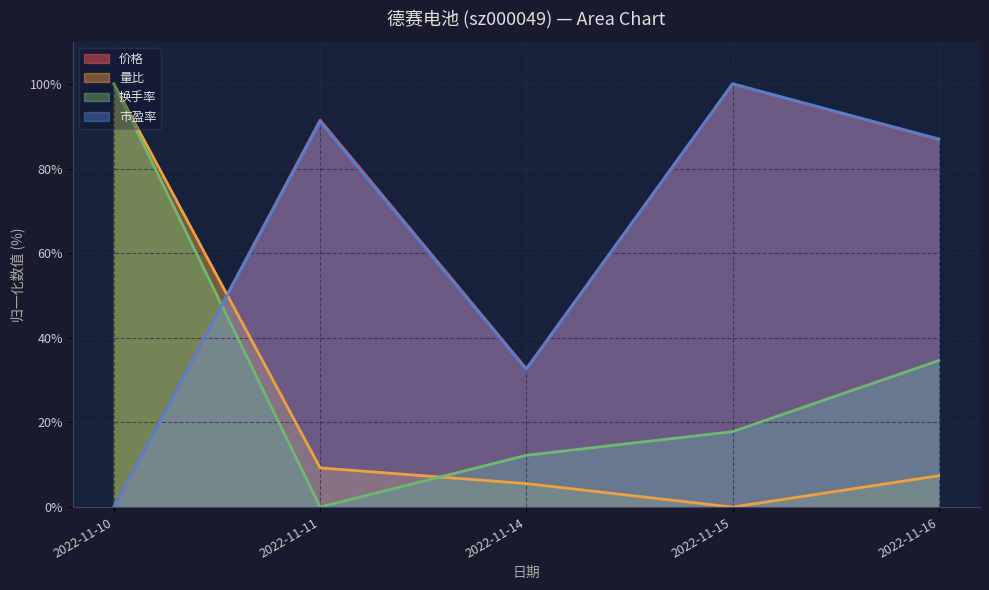

The 价格 series shows 32.2 at 2022-11-15. True or false?

False